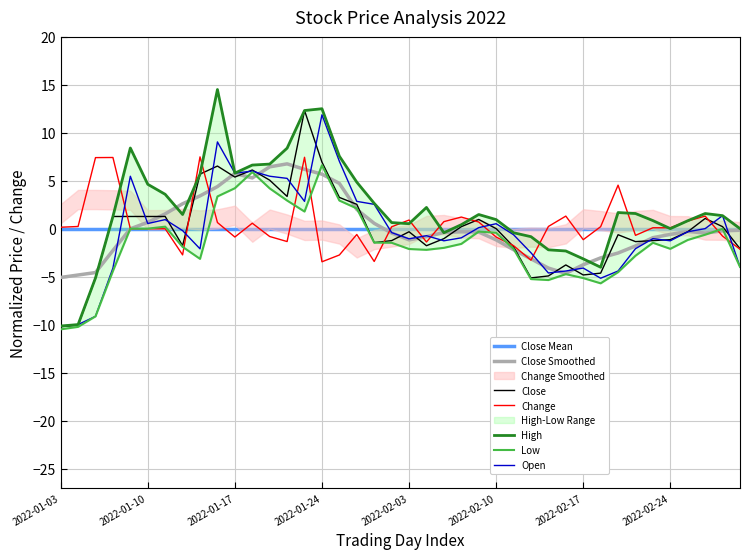

Reading left to right, list all the values displayed in this chart.

Close: -10.2	-10.1	-5.1	1.3	1.3	1.3	1.3	-1.8	5.7	6.5	5.4	6.1	5.1	3.4	12.3	6.9	3.3	2.5	-1.4	-1.2	-0.3	-1.8	-1.0	0.2	1.0	0.0	-1.9	-5.1	-4.9	-3.8	-4.8	-4.6	-0.6	-1.3	-1.2	-1.1	-0.3	1.1	0.2	-2.1
Open: -10.1	-10.0	-9.1	-4.1	5.5	0.5	1.0	-0.2	-2.1	9.1	5.8	6.0	5.5	5.3	2.9	11.9	7.0	2.9	2.5	-0.4	-1.1	-0.7	-1.3	-0.9	0.1	0.5	-0.6	-2.5	-4.6	-4.4	-4.1	-5.2	-4.4	-2.1	-1.0	-1.3	-0.3	0.0	1.4	-4.0
High: -10.1	-10.0	-5.1	1.3	8.4	4.6	3.6	1.5	5.7	14.5	5.8	6.6	6.7	8.4	12.3	12.5	7.6	4.9	2.6	0.6	0.5	2.2	-0.4	0.4	1.5	1.0	-0.4	-0.8	-2.2	-2.3	-3.1	-4.0	1.7	1.6	0.8	0.0	0.8	1.6	1.4	0.0
Low: -10.5	-10.2	-9.1	-4.4	0.0	0.0	0.2	-1.9	-3.1	3.4	4.2	5.9	4.2	2.9	1.8	6.6	2.9	2.1	-1.4	-1.5	-2.1	-2.2	-2.0	-1.6	-0.3	-0.4	-2.1	-5.2	-5.3	-4.7	-5.1	-5.7	-4.5	-2.8	-1.5	-2.1	-1.2	-0.6	-0.0	-4.0
Change: 0.2	0.2	7.4	7.4	0.0	0.0	0.0	-2.7	7.5	0.6	-0.9	0.6	-0.8	-1.3	7.4	-3.4	-2.7	-0.6	-3.4	0.2	0.9	-1.4	0.7	1.2	0.7	-0.9	-1.8	-3.3	0.2	1.3	-1.1	0.2	4.5	-0.7	0.1	0.1	0.8	1.3	-0.8	-2.1